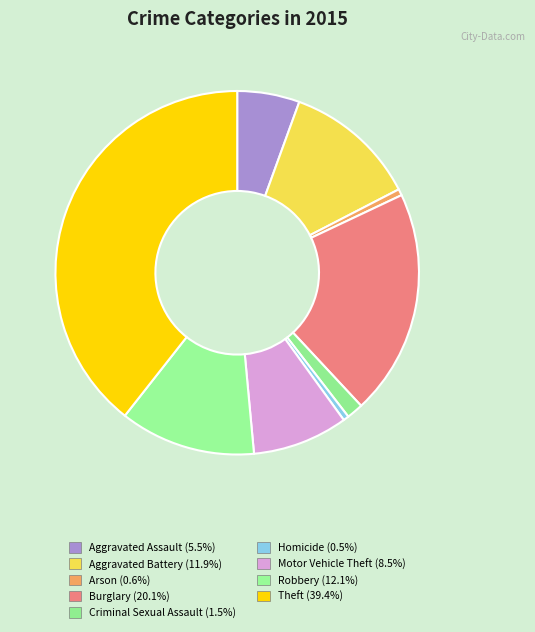

How many slices are in this pie chart?

9